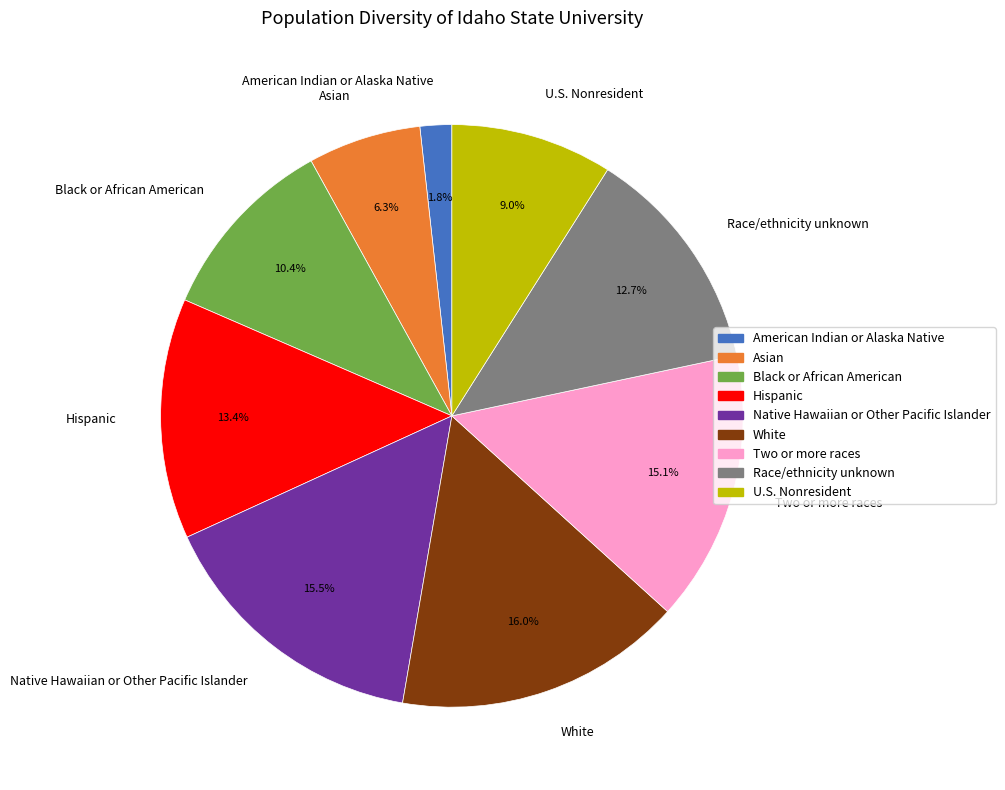

What is the total percentage of Race/ethnicity unknown and Asian?

19.0%